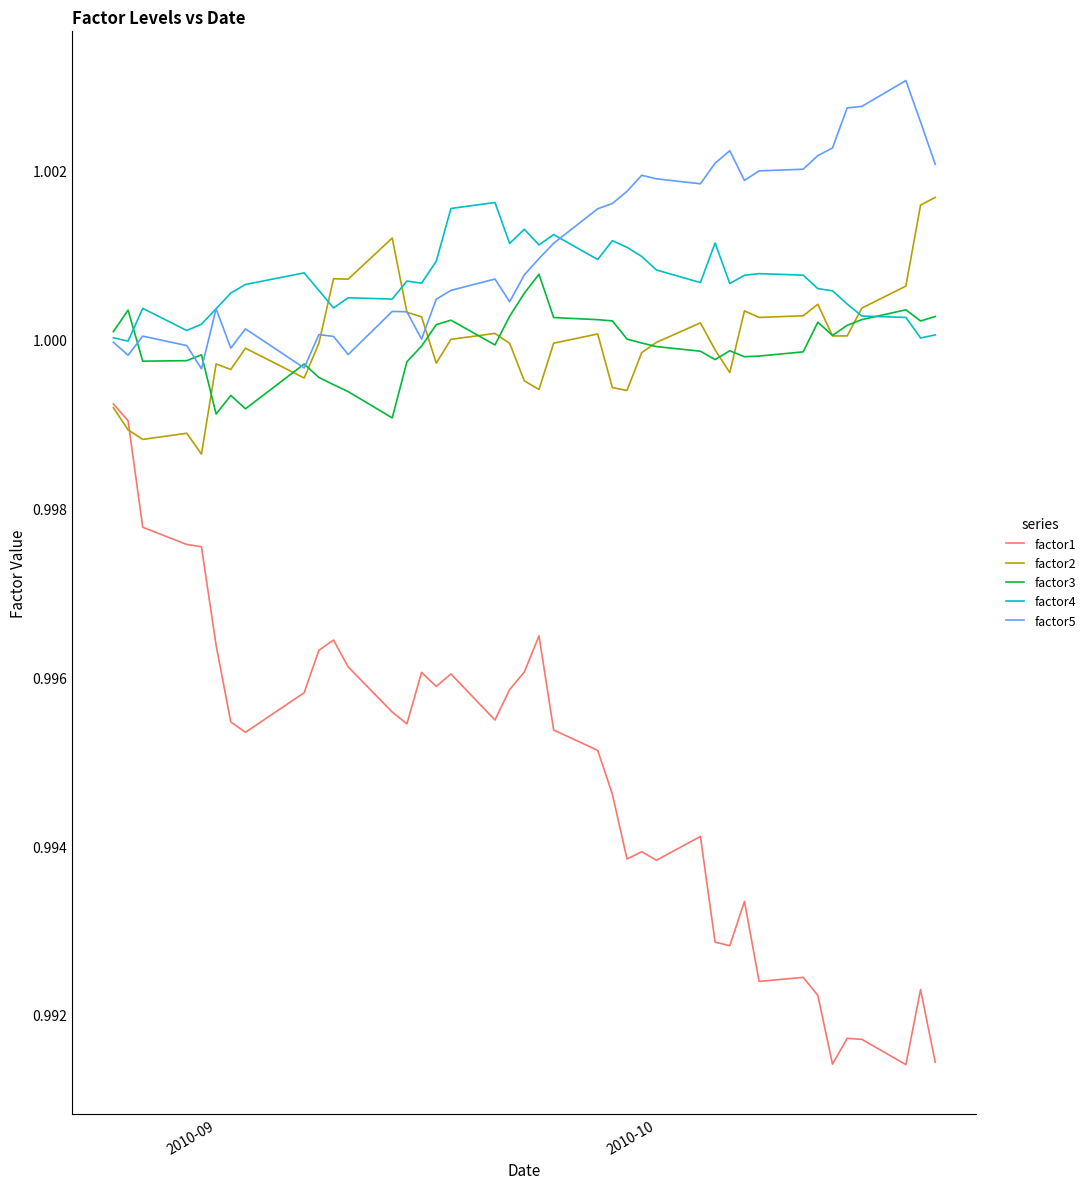

Which series has the widest spread of values?

factor1